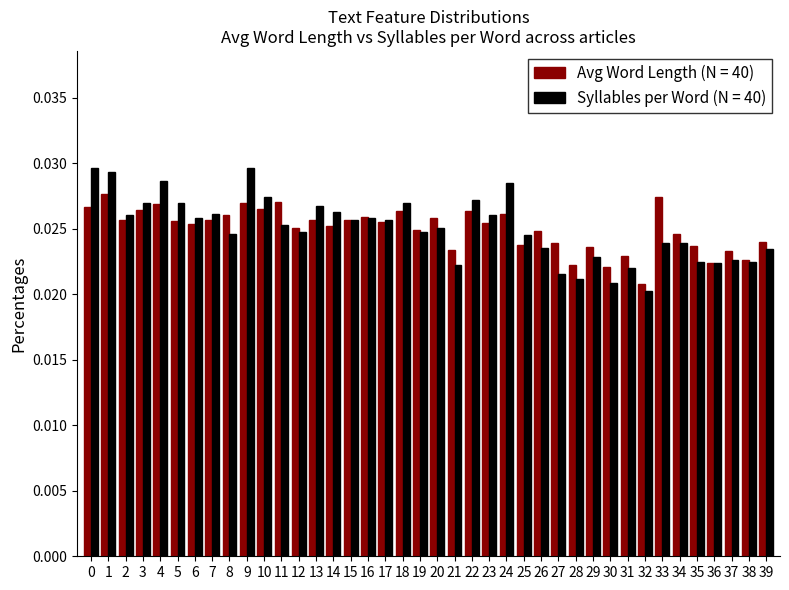

Which series has the widest spread of values?

Syllables per Word (N = 40)